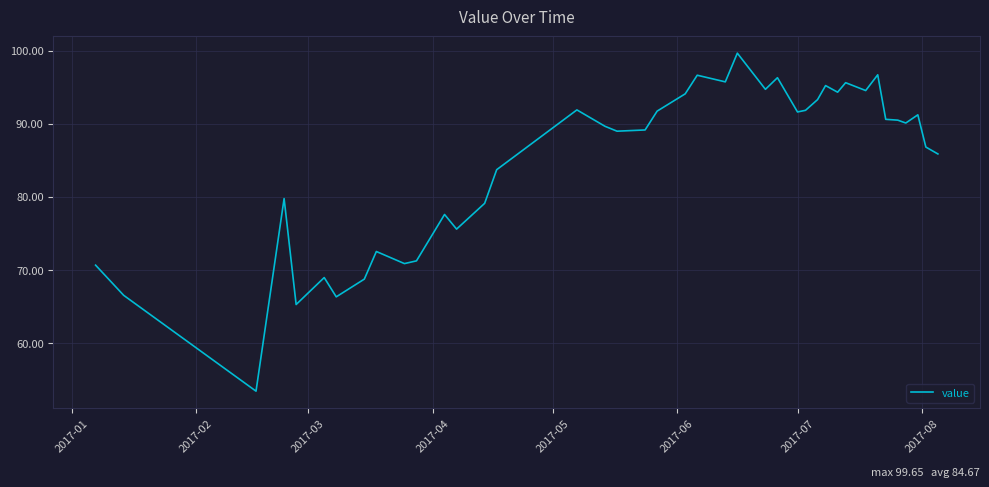

What is the minimum value shown in the chart?

53.4